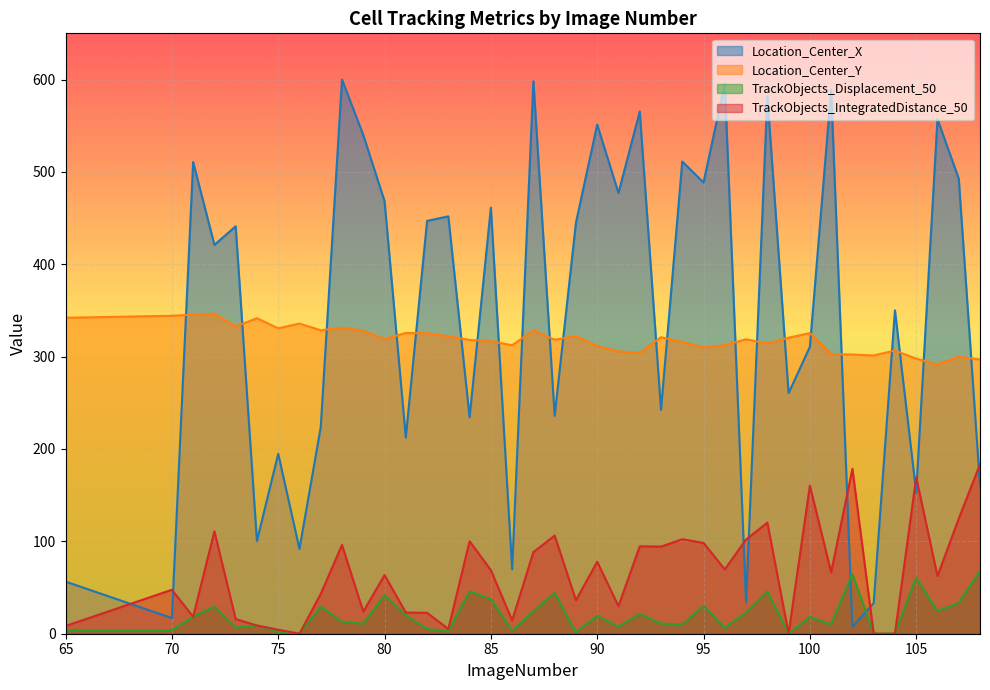

Which has a higher value, 71 or 106?

106